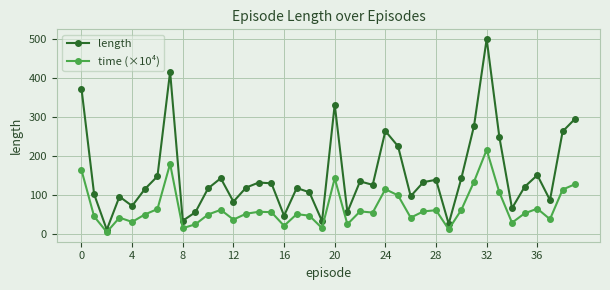

True or false: time (×10⁴) has more than 1 interior local peaks.

True